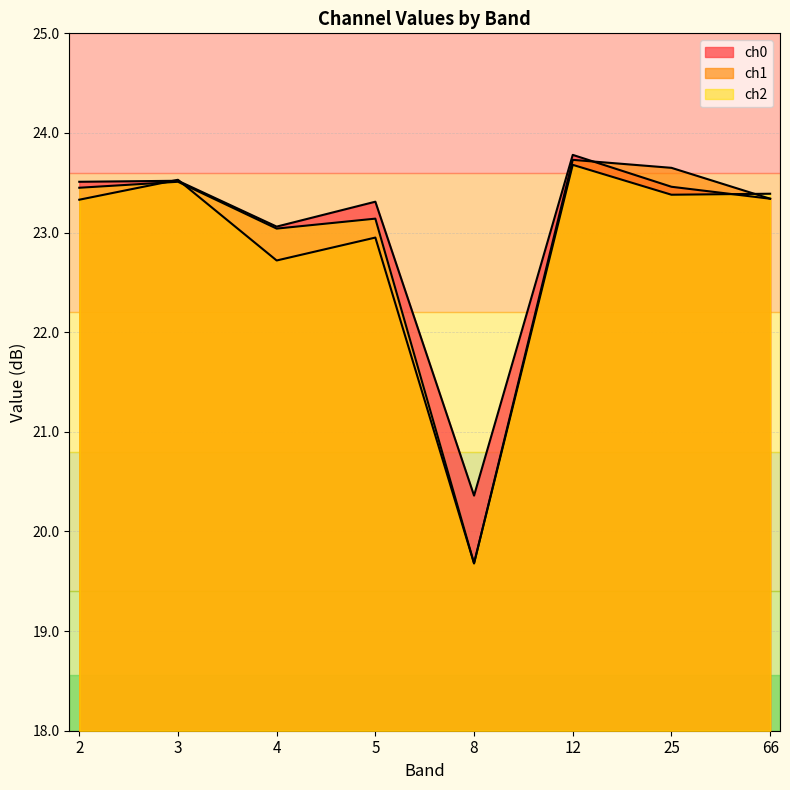

What is the sum of all ch2 values?

183.3